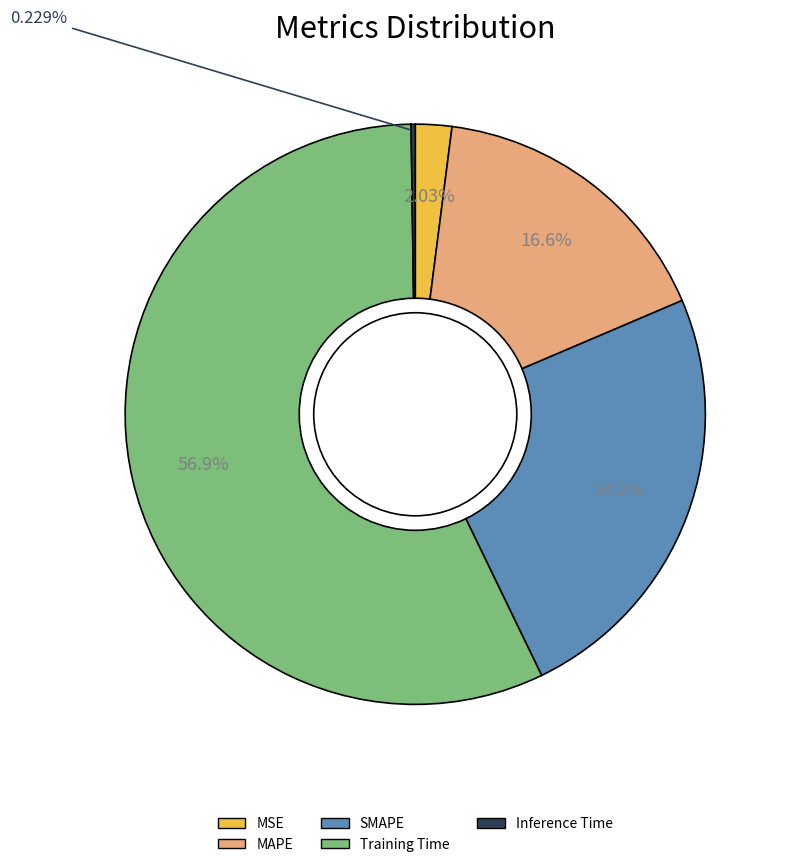

Between SMAPE and MSE, which is larger?

SMAPE